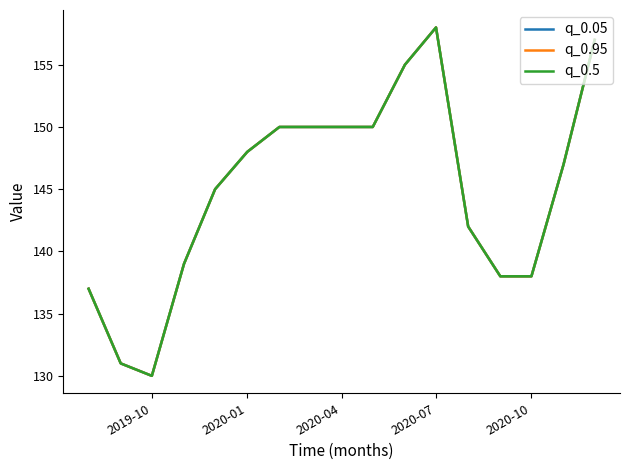

Does the chart have visible grid lines?

No